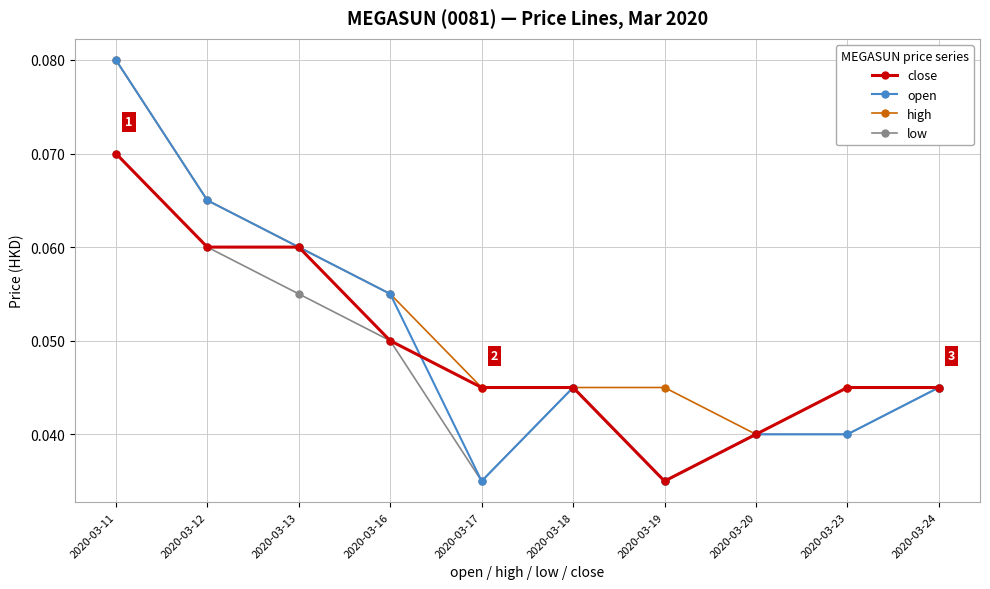

How many categories are shown in the chart?

10